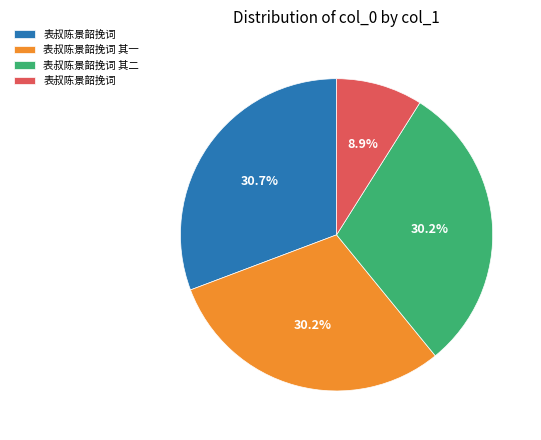

Does any single category account for the majority?

No